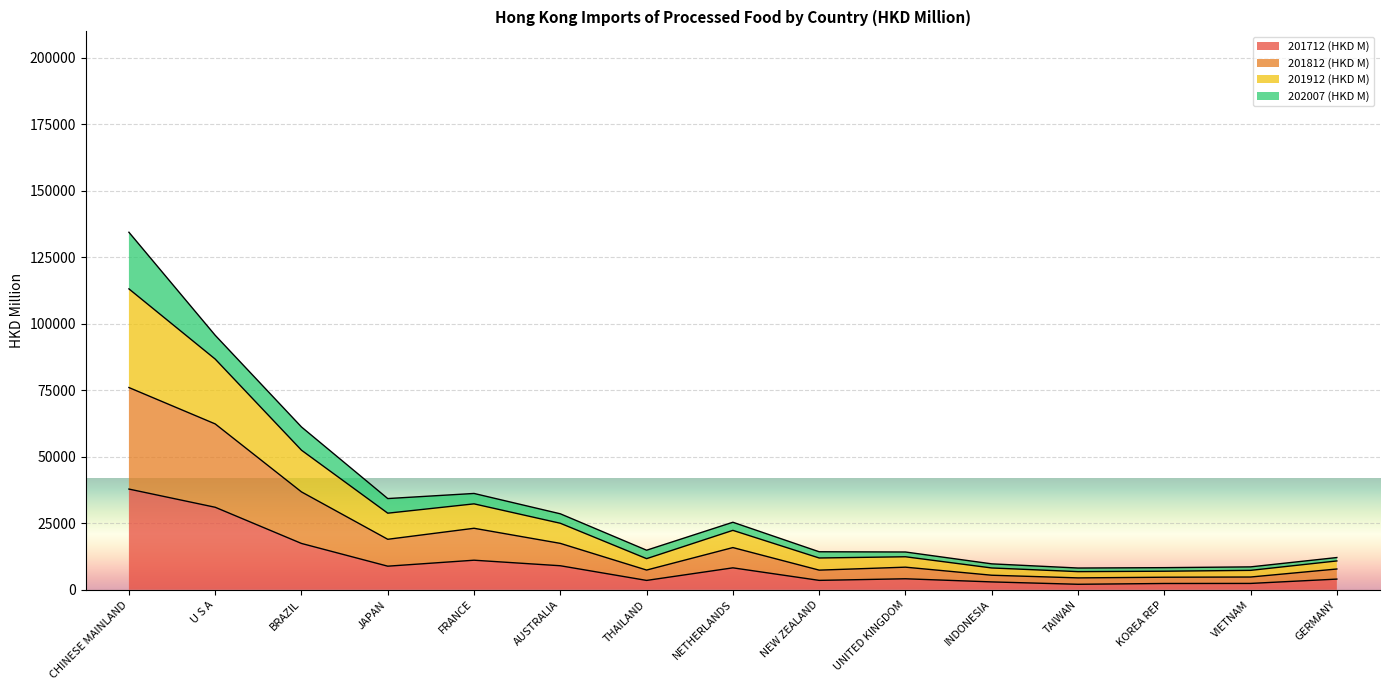

Which has a higher value, FRANCE or U S A?

U S A